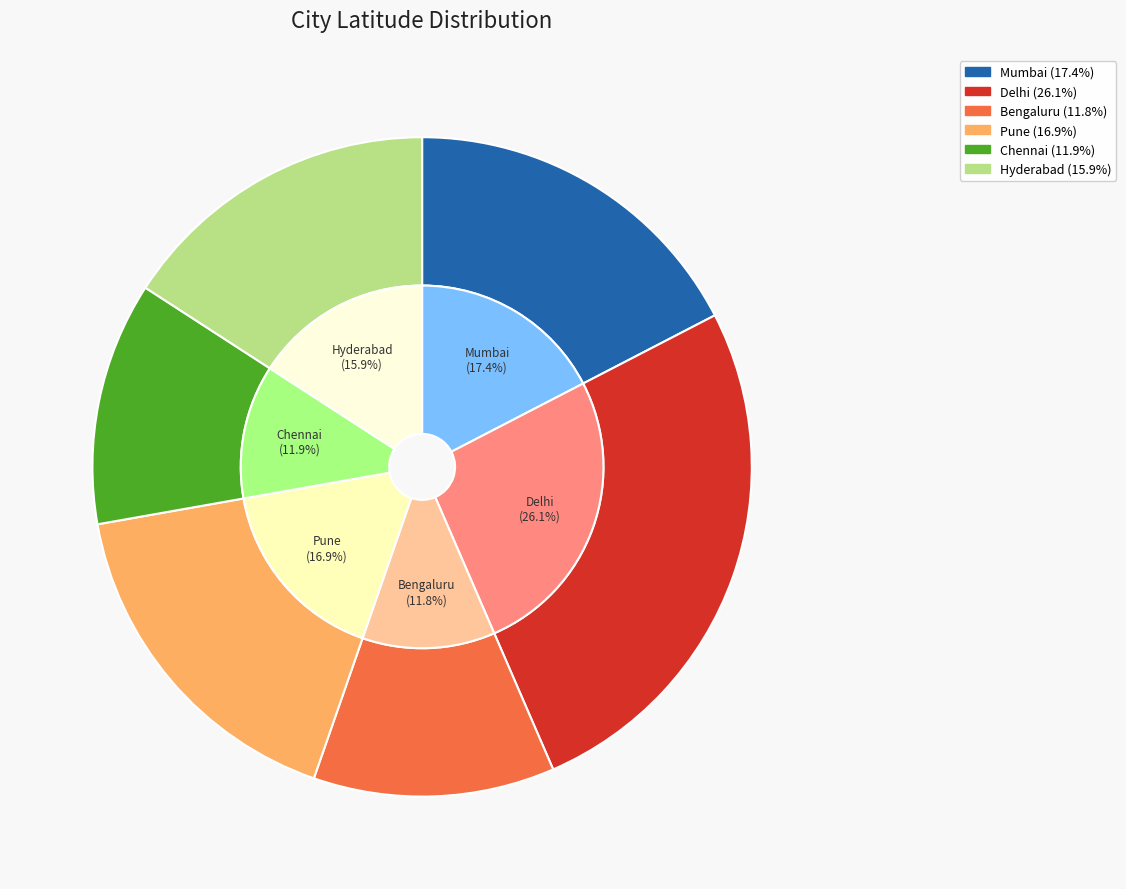

Does Mumbai account for over 50% of the chart?

No